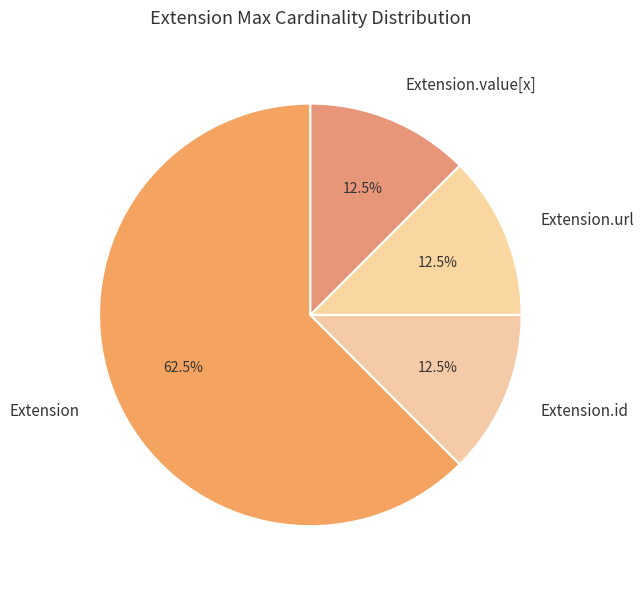

Does any single category account for the majority?

Yes